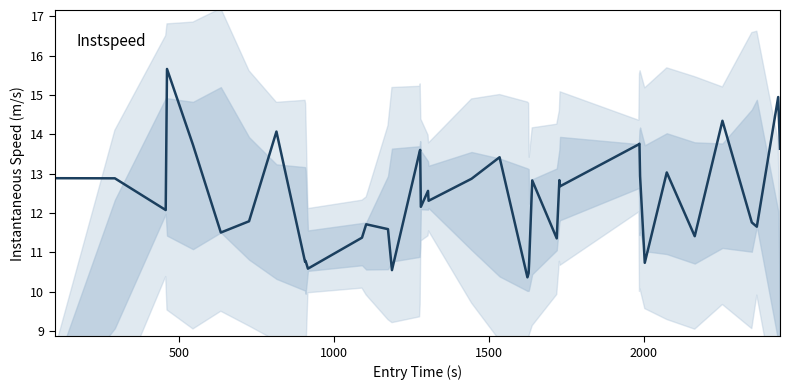

How many lines are shown in the chart?

1